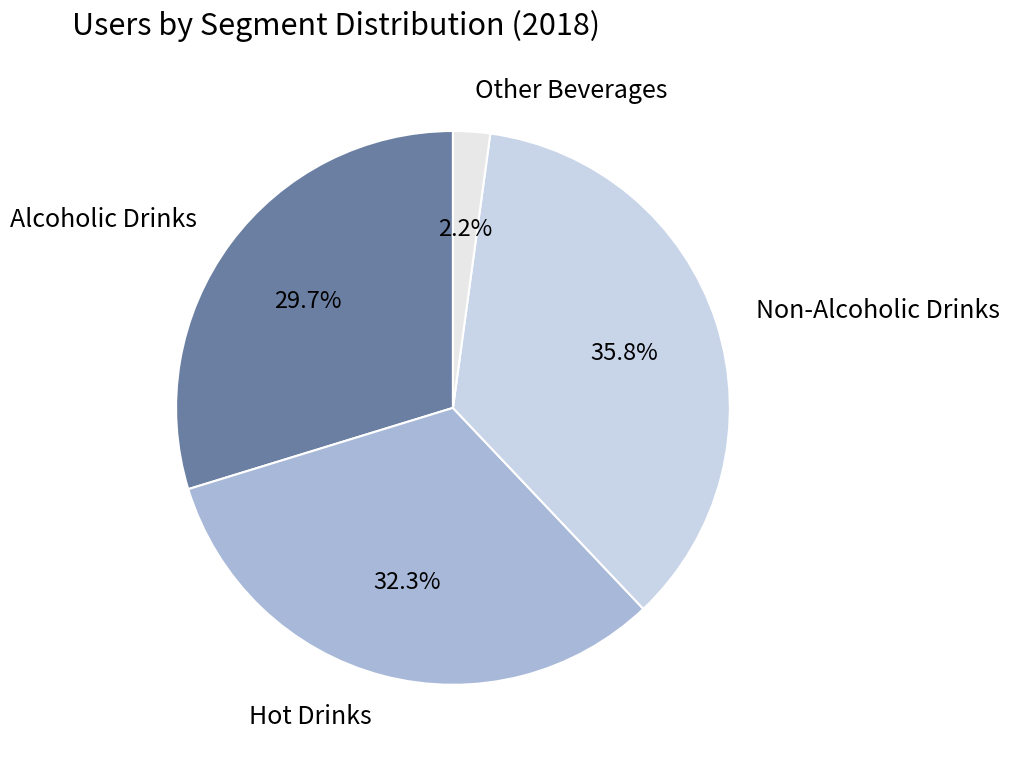

The Alcoholic Drinks slice represents 30% of the pie. True or false?

True